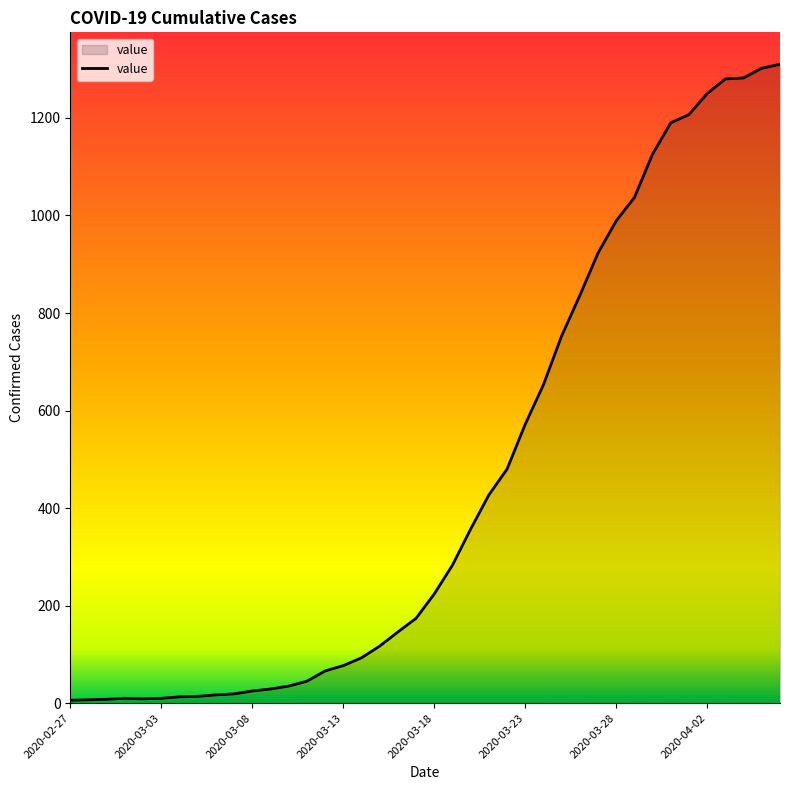

Is this an area chart (filled region under the line)?

Yes